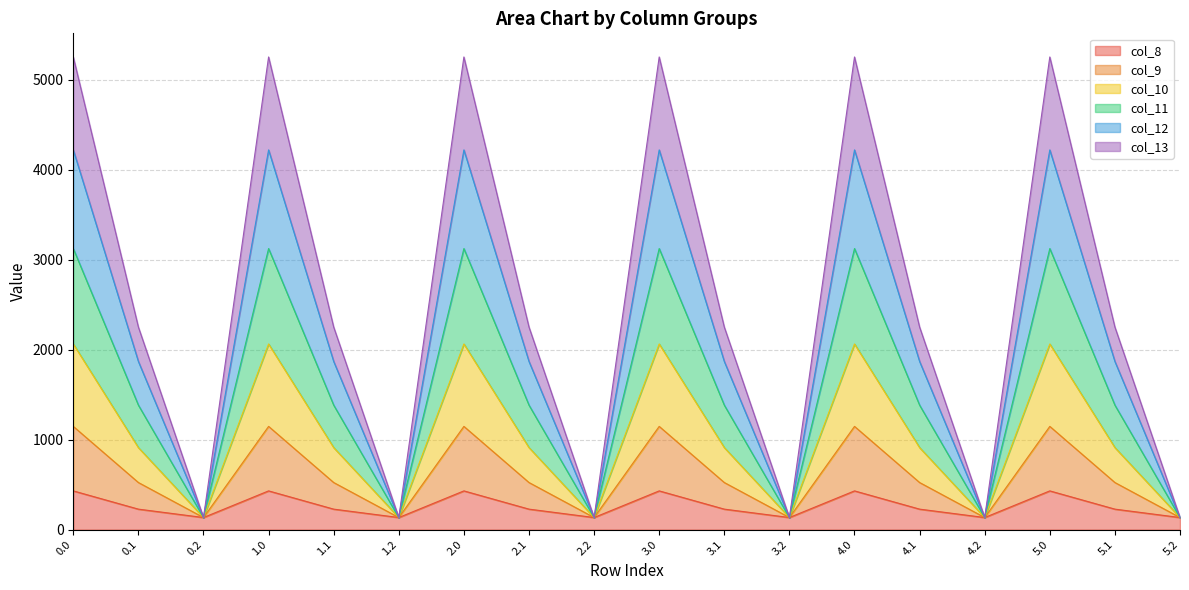

What is the maximum value for col_8?

430.3